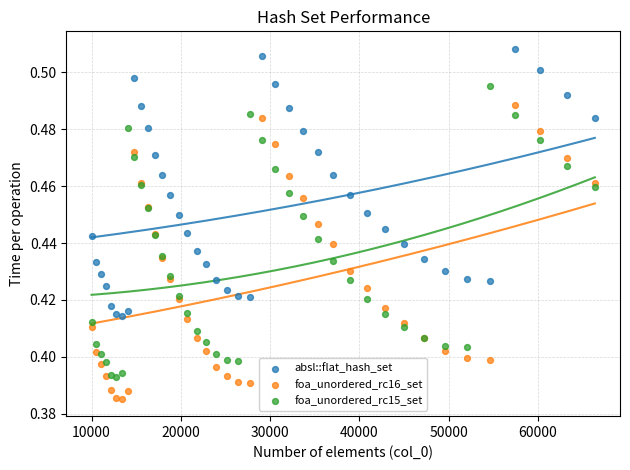

What is the X range (max minus min) for the scatter plot?

56358.0